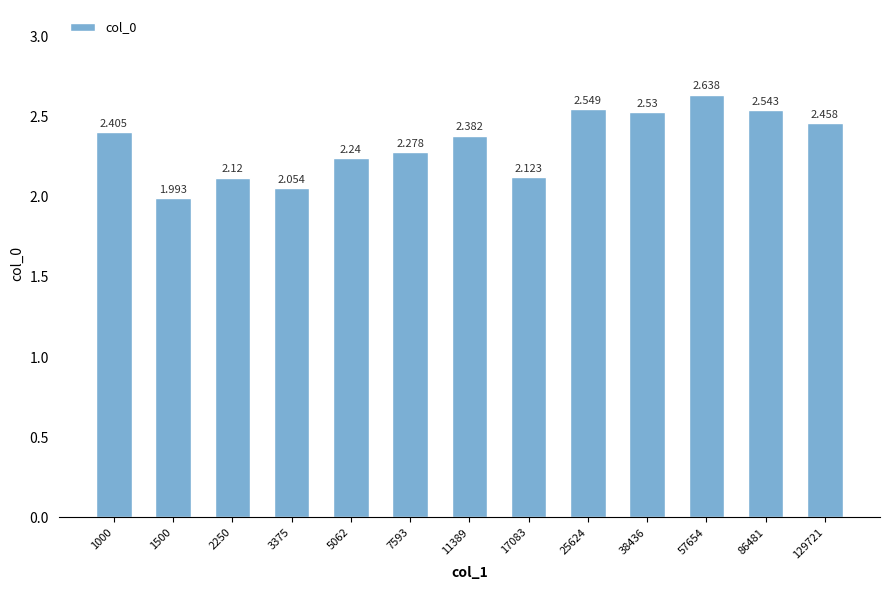

Reading left to right, transcribe all the data shown in this chart.

1000=2.4	1500=2.0	2250=2.1	3375=2.1	5062=2.2	7593=2.3	11389=2.4	17083=2.1	25624=2.5	38436=2.5	57654=2.6	86481=2.5	129721=2.5